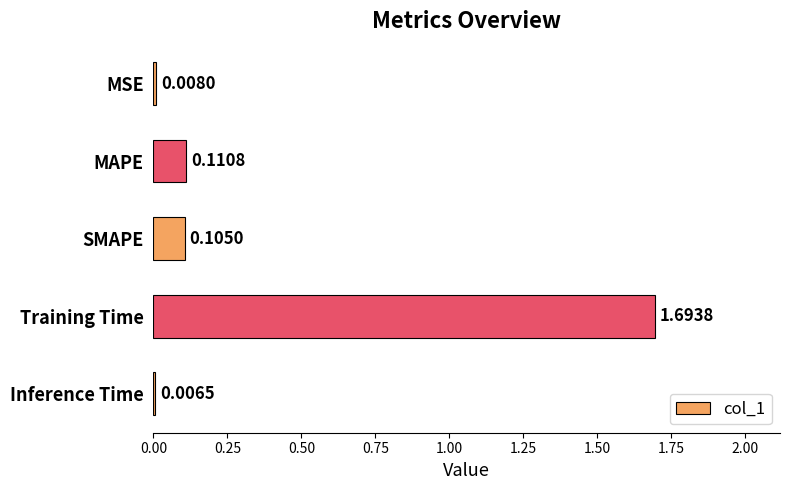

What is the sum of all values?

1.9